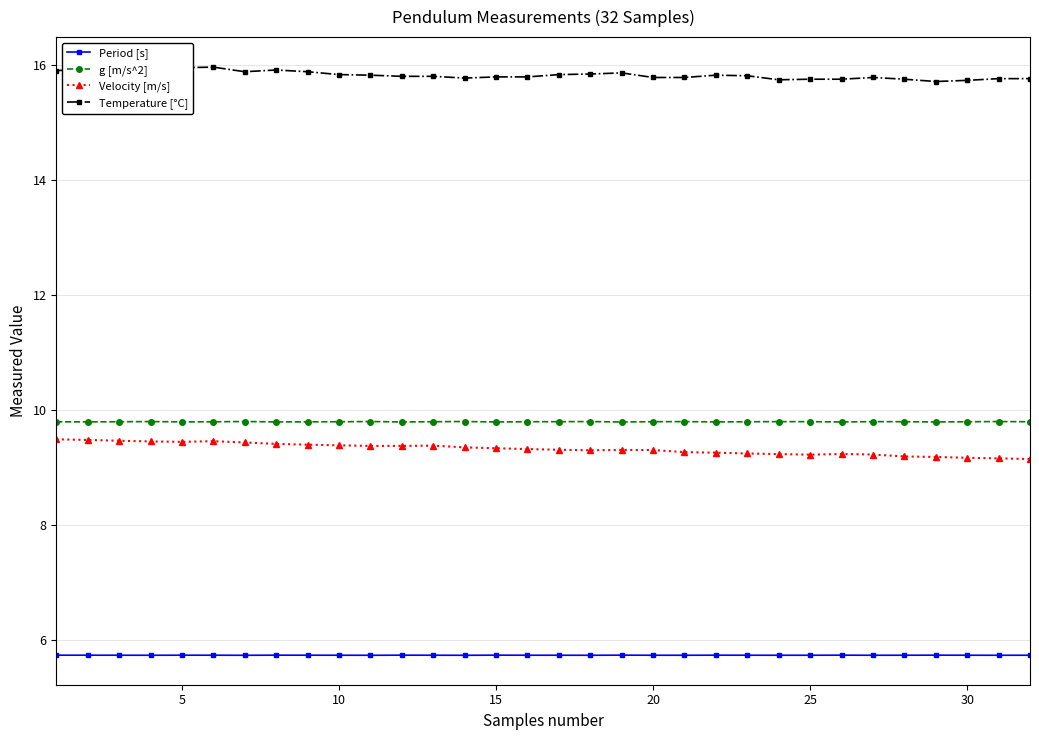

True or false: Period [s] has more than 2 interior local peaks.

True